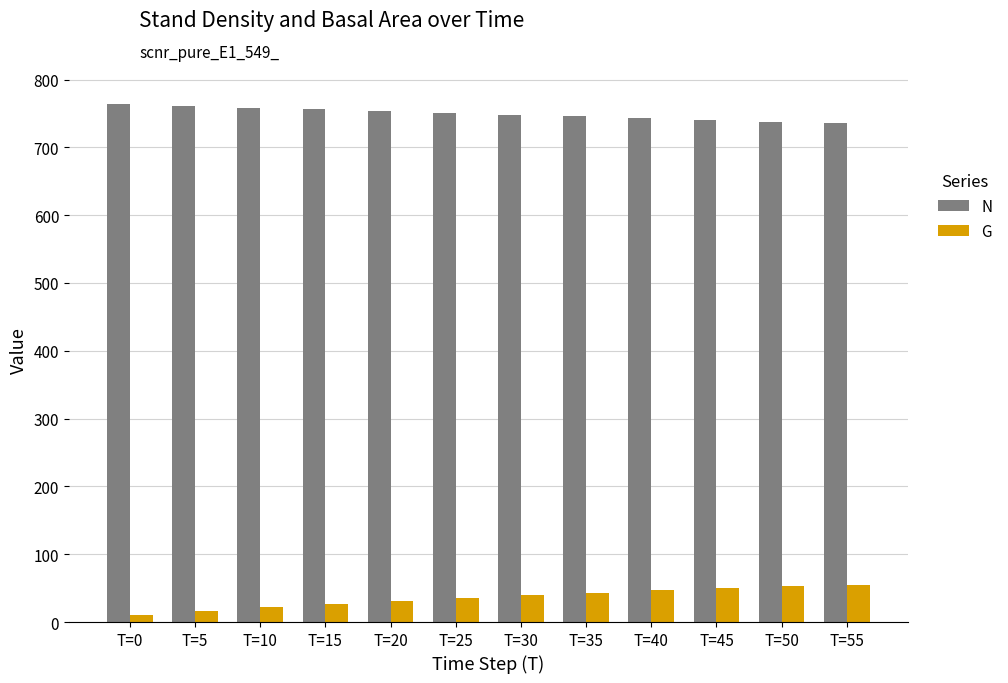

What is the minimum value for N?

735.5